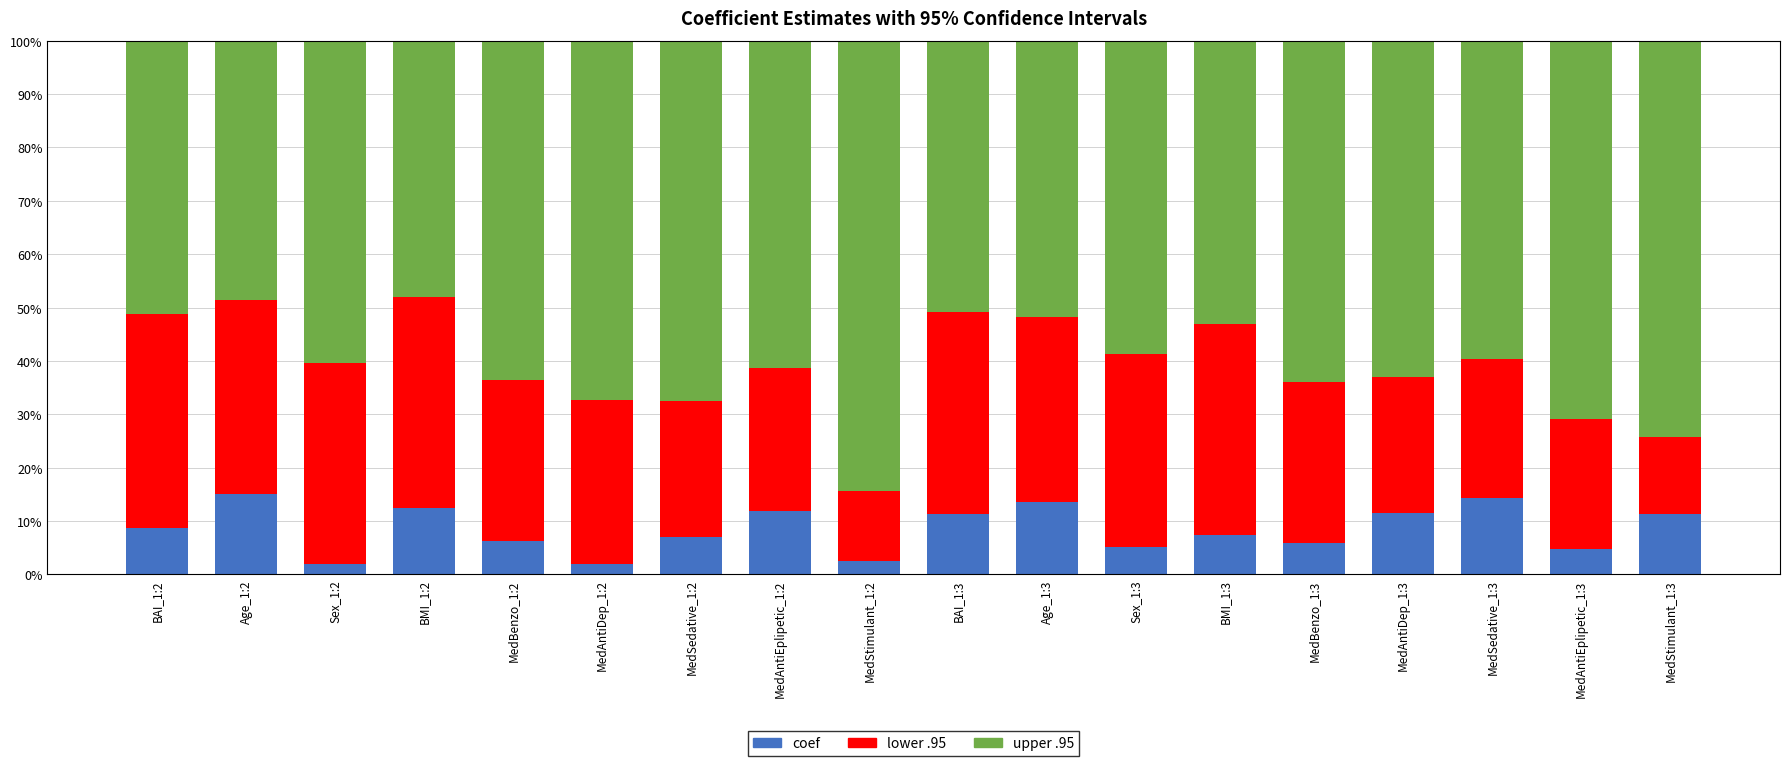

What is the sum of all coef values?

153.4